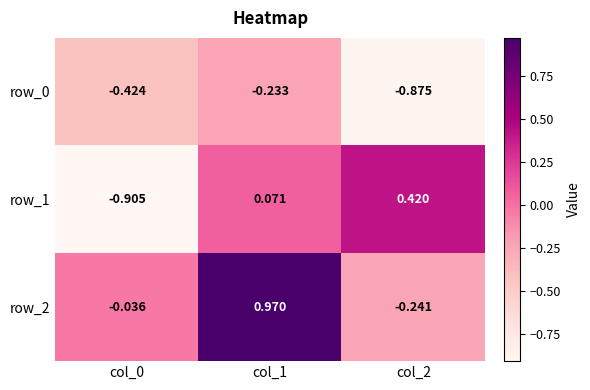

What is the approximate value of row_0 at col_1?

-0.2